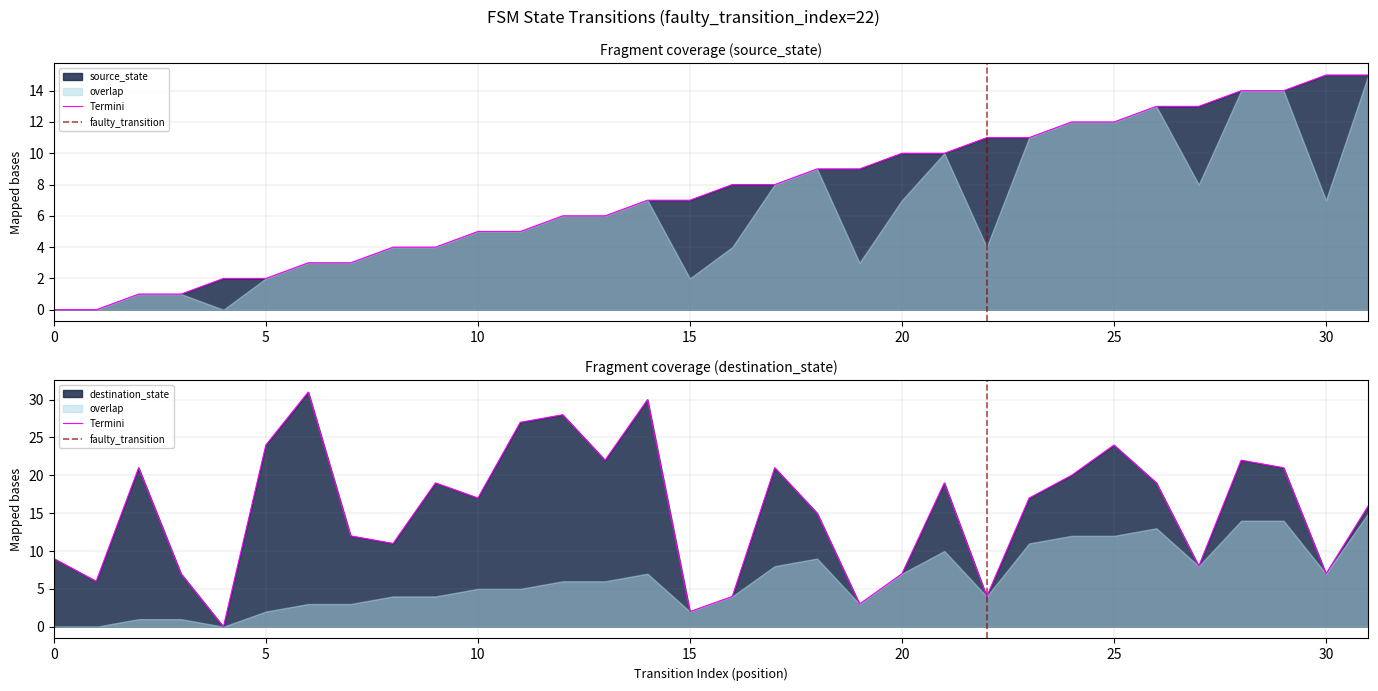

At which category does the chart reach its peak across all series?

6